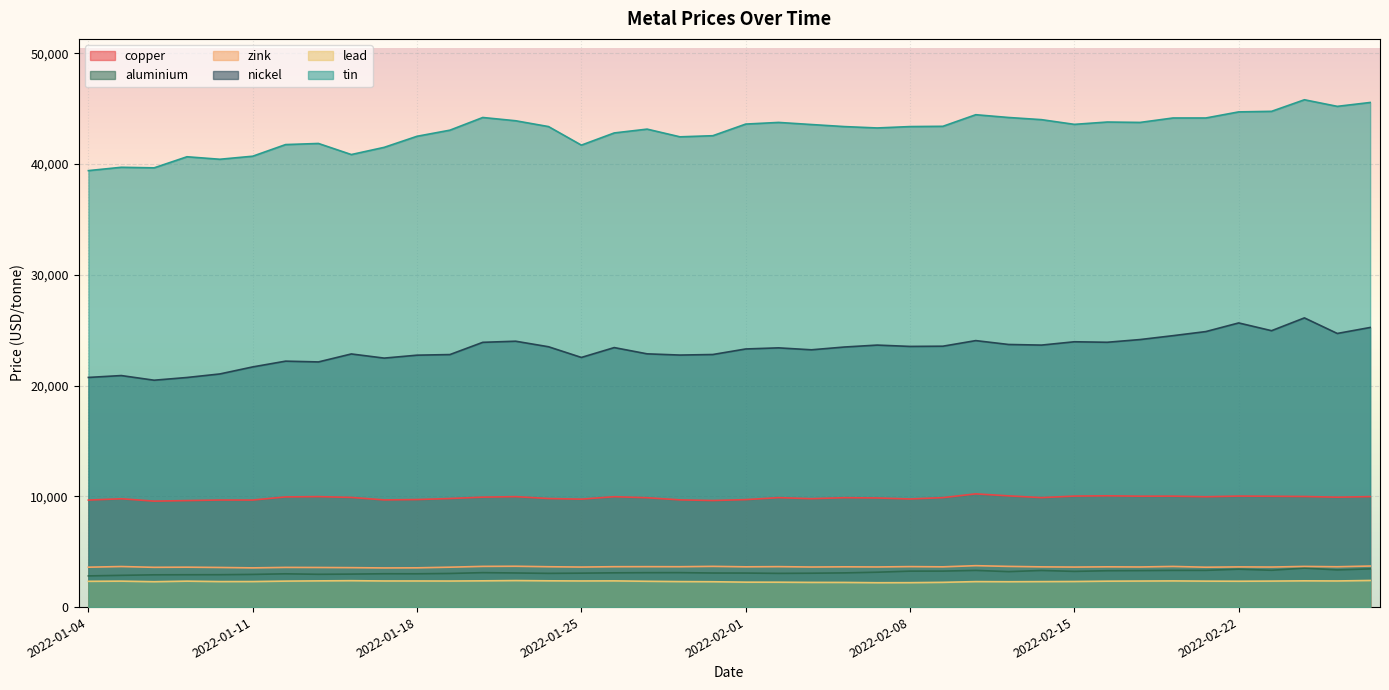

How many values in the lead series exceed 2342?

19